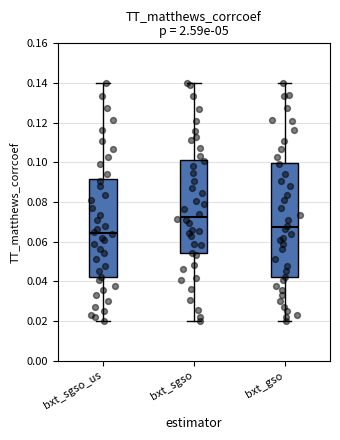

Reading left to right, transcribe this box plot: for each box, give where its median line is, the range the box spans, and where its two whiskers end, as read against the y-axis. The values are not printed on the chart, so give them approximately, as read against the axis.

bxt_sgso_us: median 0.064, box 0.042 to 0.092, whiskers 0.020 to 0.140
bxt_sgso: median 0.072, box 0.054 to 0.102, whiskers 0.020 to 0.140
bxt_gso: median 0.068, box 0.042 to 0.100, whiskers 0.020 to 0.140